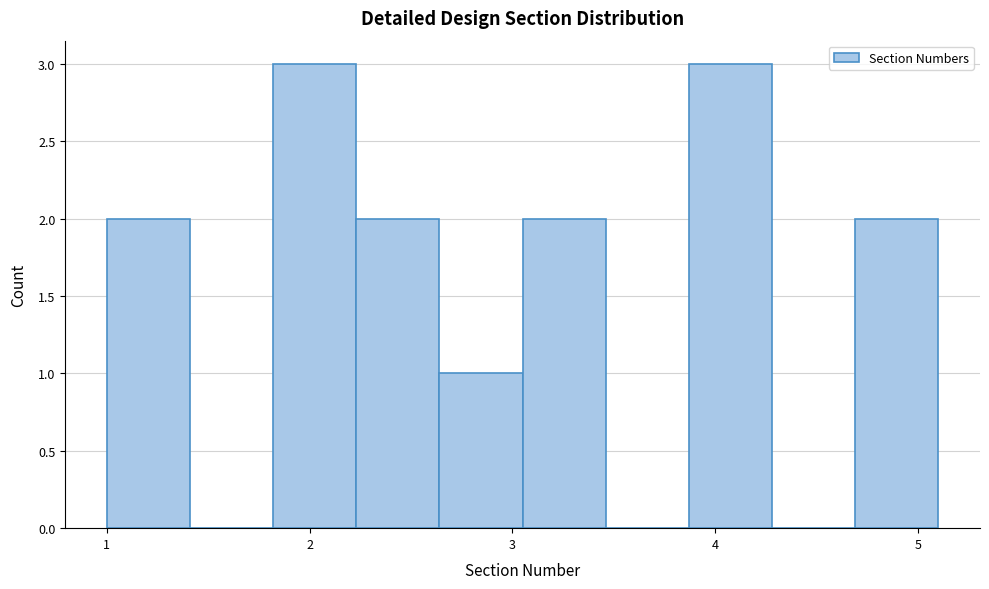

Reading left to right, transcribe this chart: for each bar, give the range it covers on the x-axis and its height. Neither the bar edges nor the heights are printed on the chart, so give them approximately, as read against the axes.

1.00 to 1.41: 2
1.41 to 1.82: 0
1.82 to 2.23: 3
2.23 to 2.64: 2
2.64 to 3.05: 1
3.05 to 3.46: 2
3.46 to 3.87: 0
3.87 to 4.28: 3
4.28 to 4.69: 0
4.69 to 5.10: 2